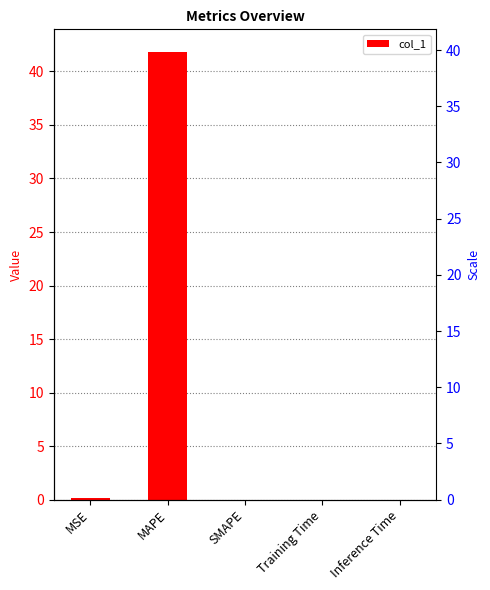

How many values exceed 0?

4